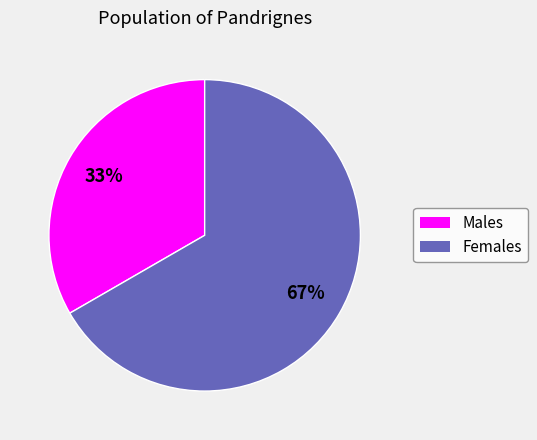

How many slices are in this pie chart?

2